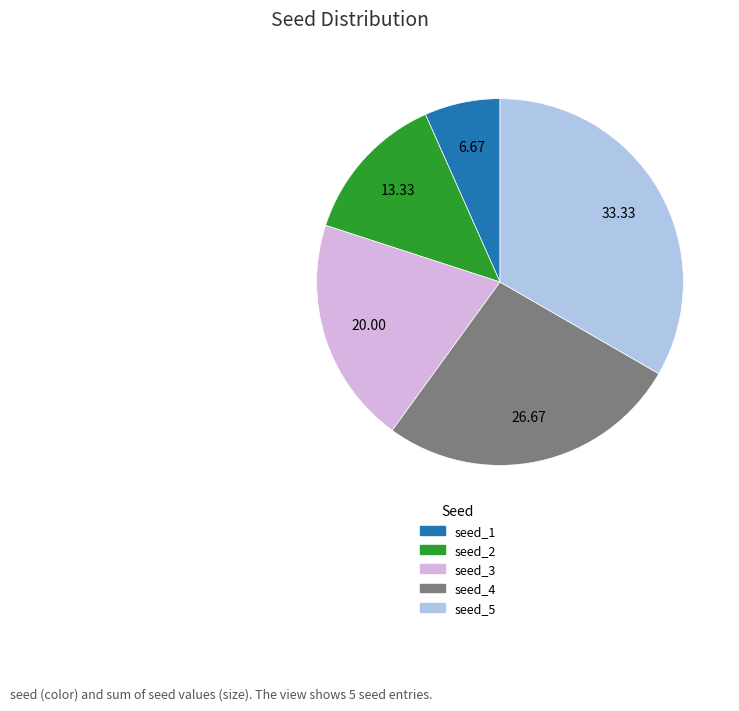

Combined, do seed_3 and seed_5 account for over 50%?

Yes